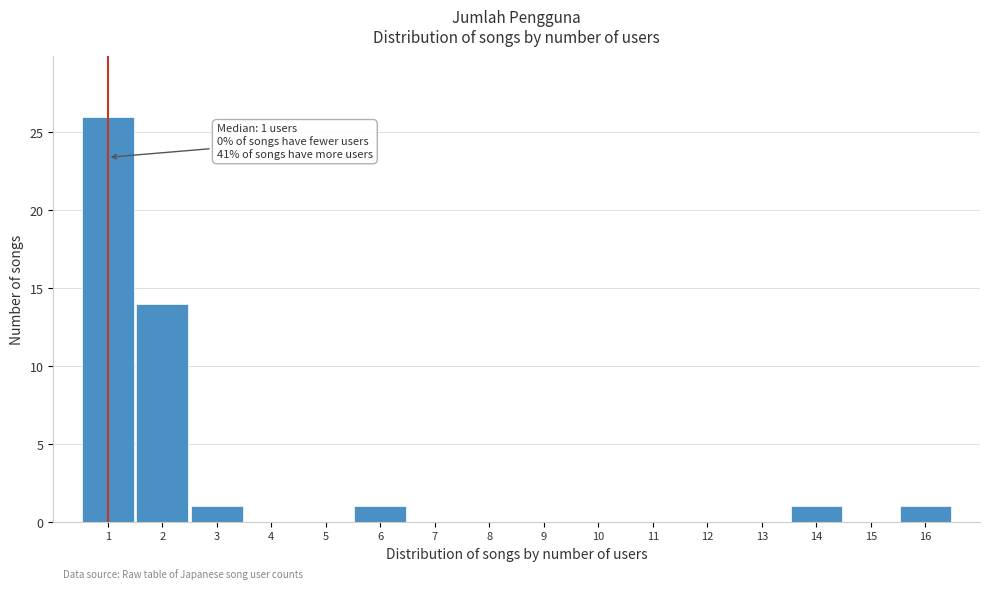

Which range on the x-axis has the tallest bar?

0.5 to 1.5